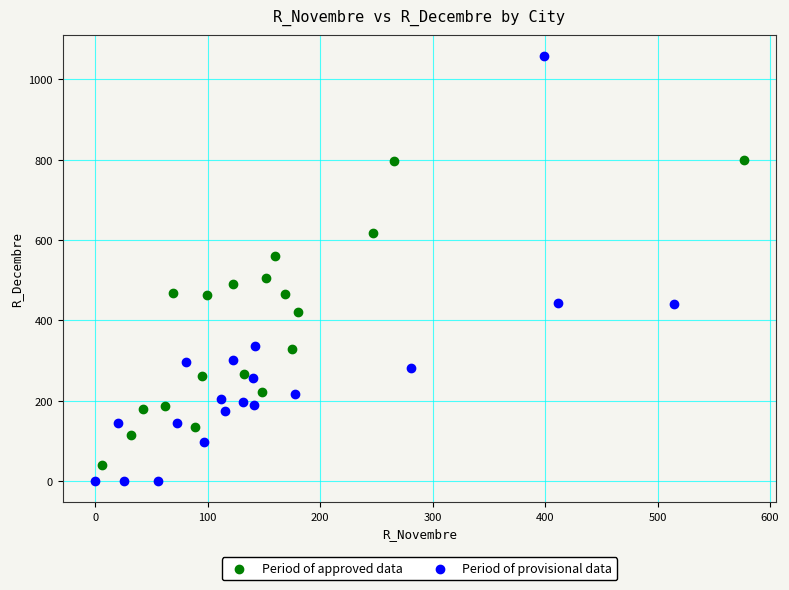

Which series has the largest Y range (max minus min)?

Period of provisional data